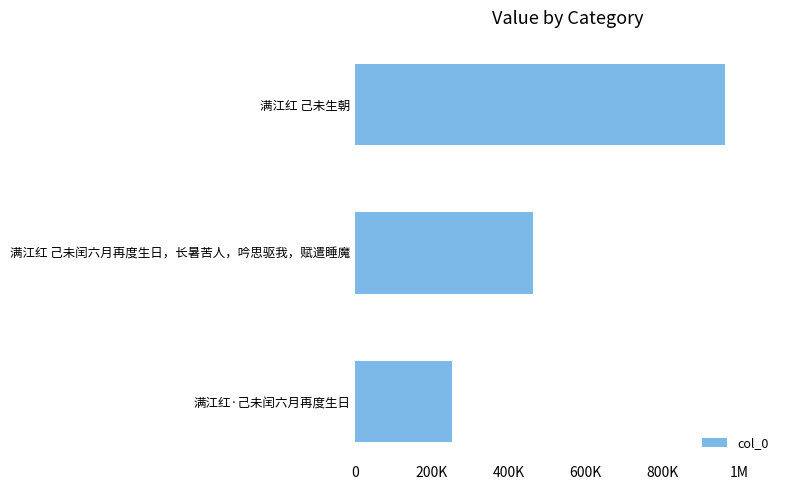

Are the bars horizontal?

Yes